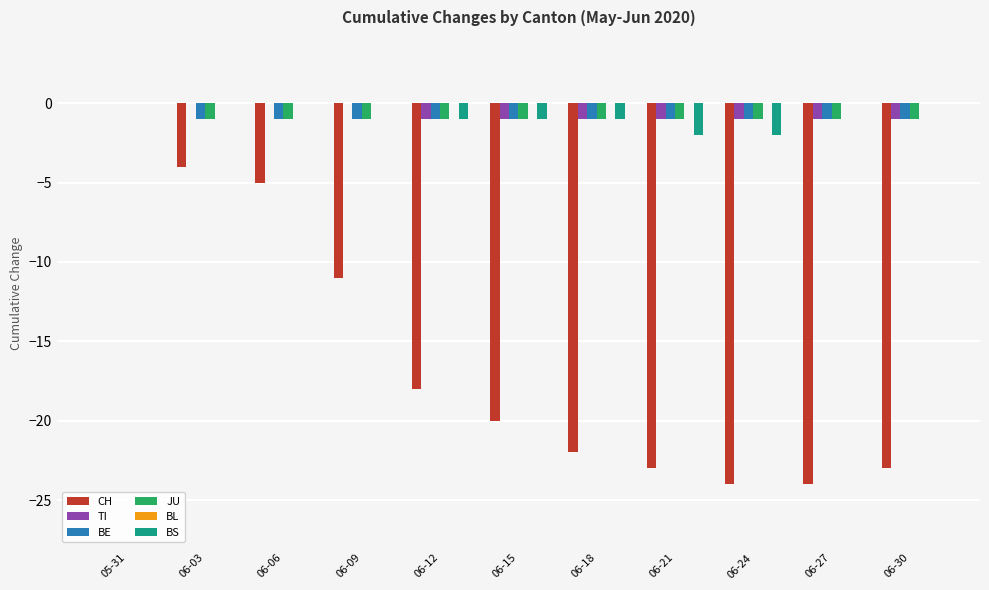

What is the sum of the CH values at 06-27 and 06-15?

-44